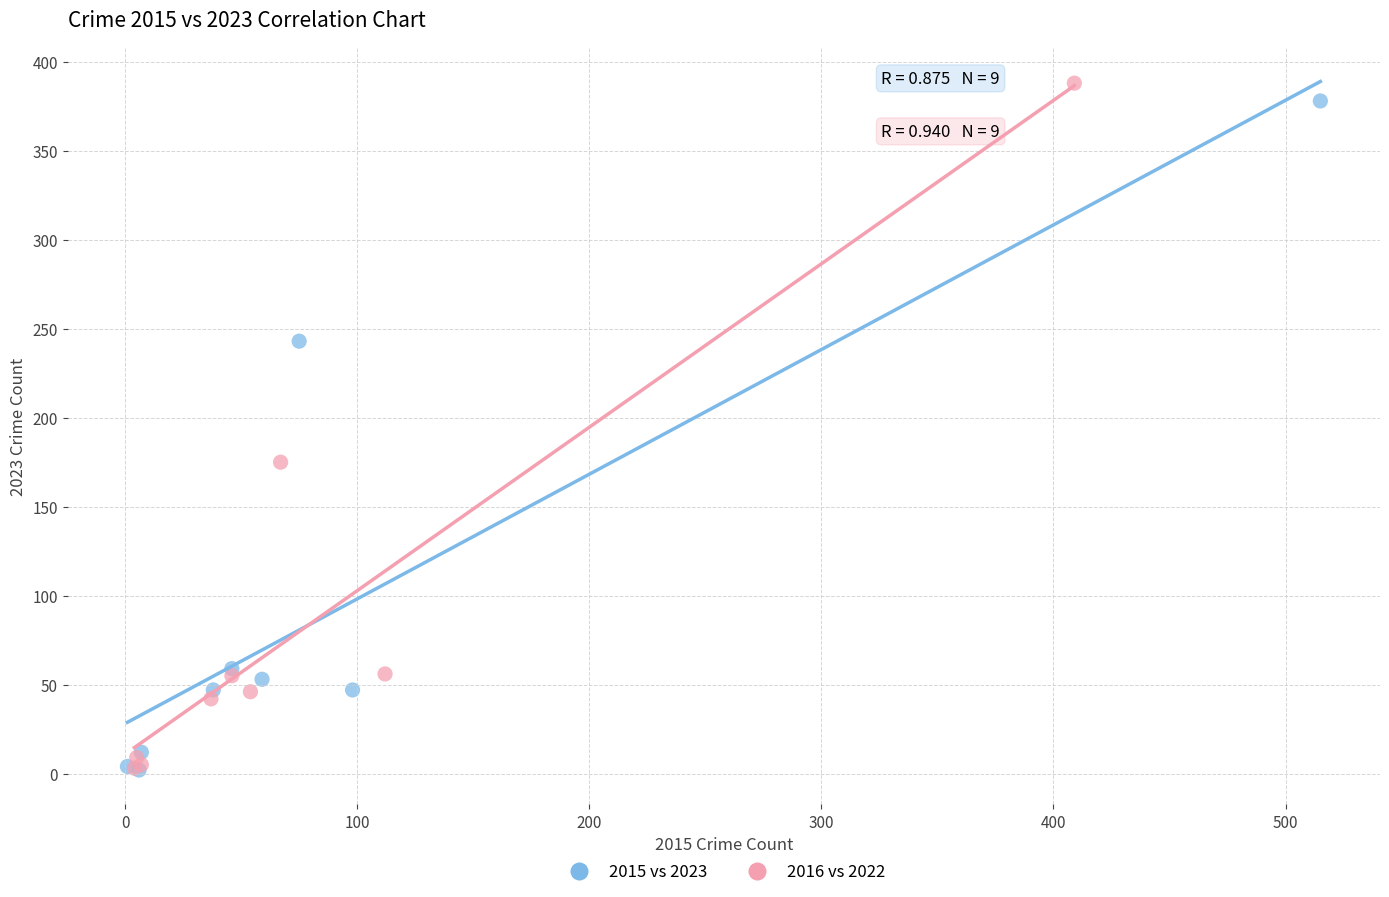

Which series has the widest spread of Y values?

2016 vs 2022